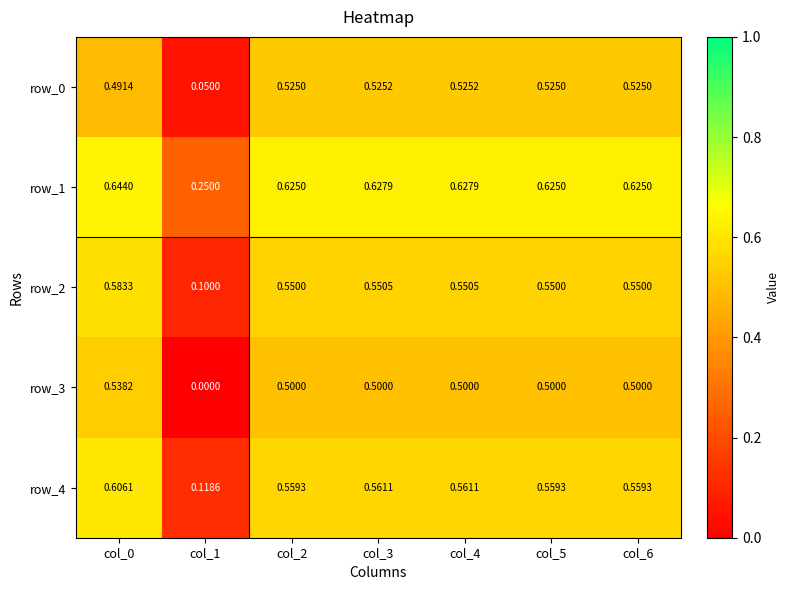

Which series has the largest total across all categories?

row_1